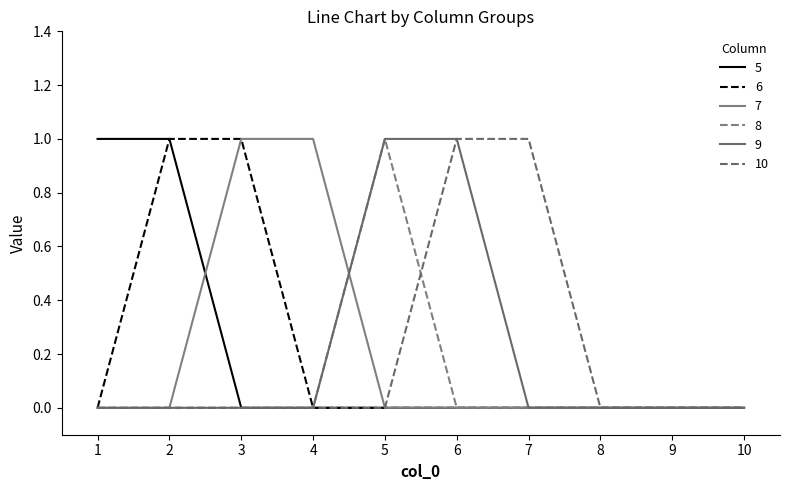

True or false: 8 and 10 intersect in this chart.

True